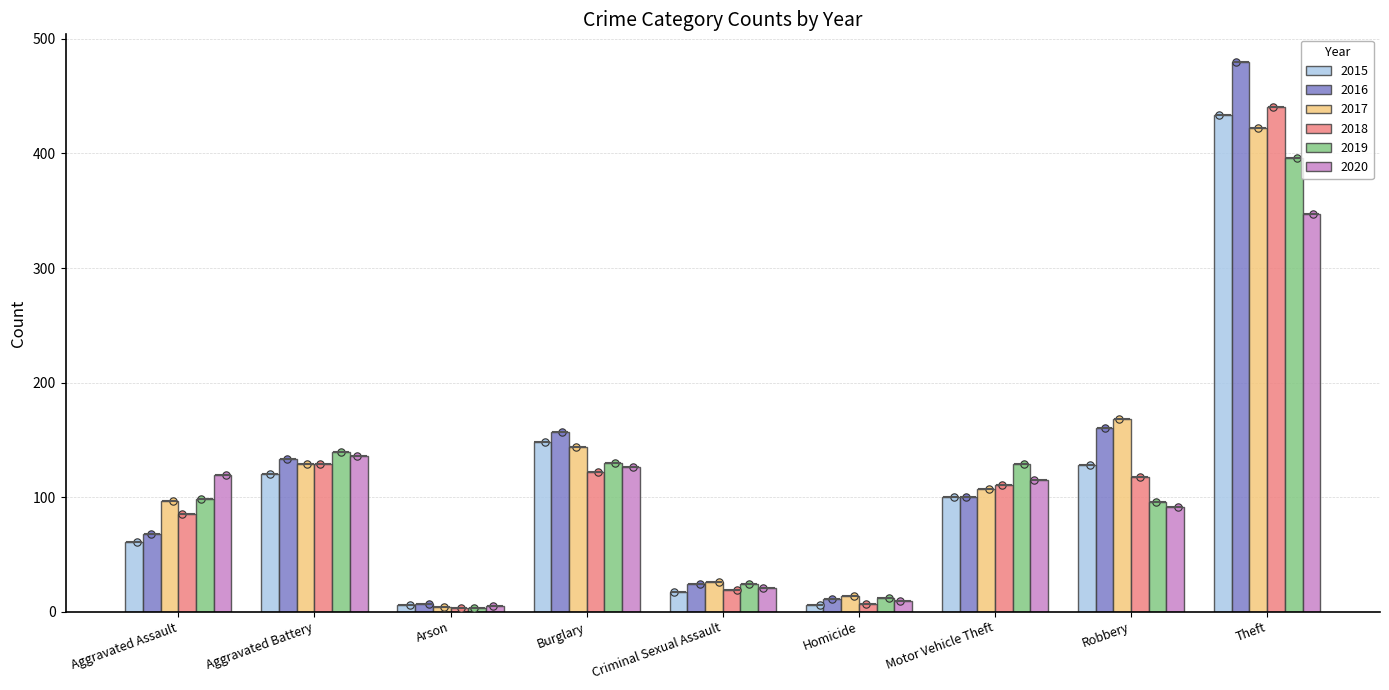

Which series has the widest spread of Y values?

2016